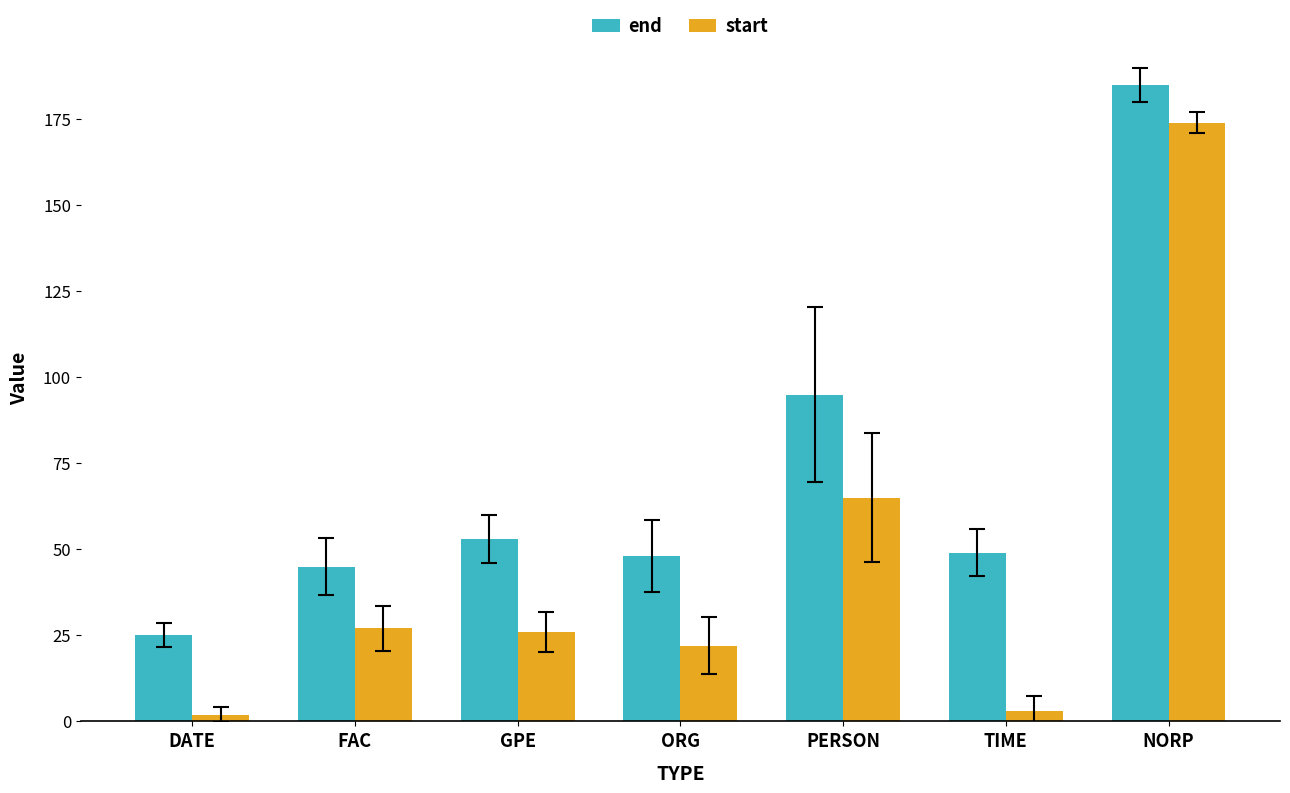

Which series has the largest total across all categories?

end